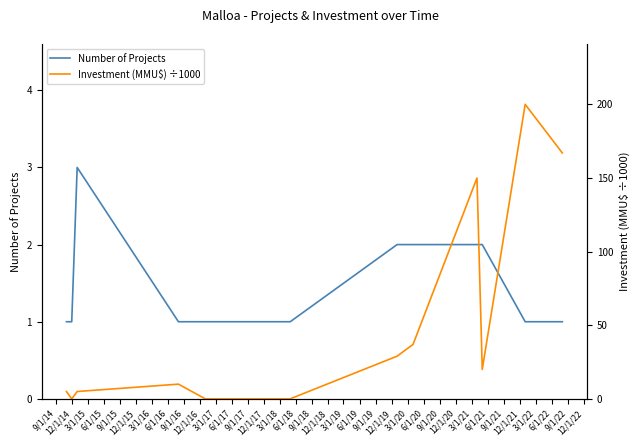

What is the maximum value for Number of Projects?

3